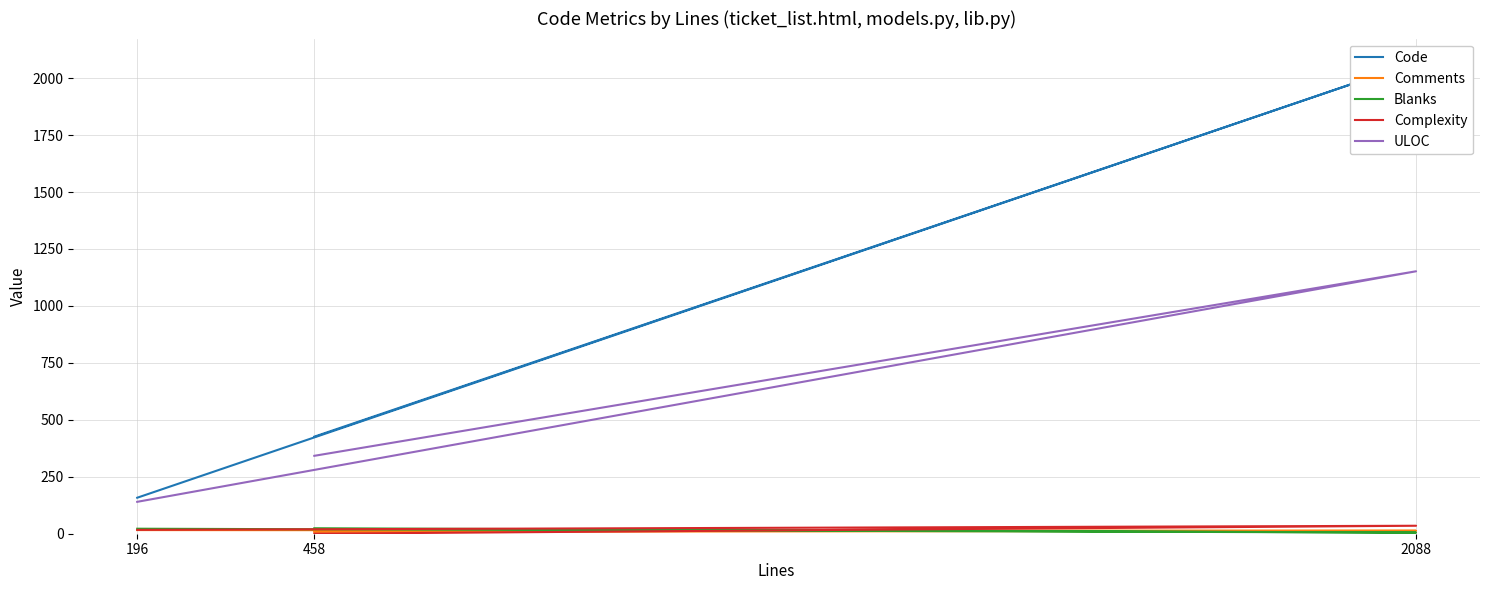

How many distinct data groups are displayed?

5